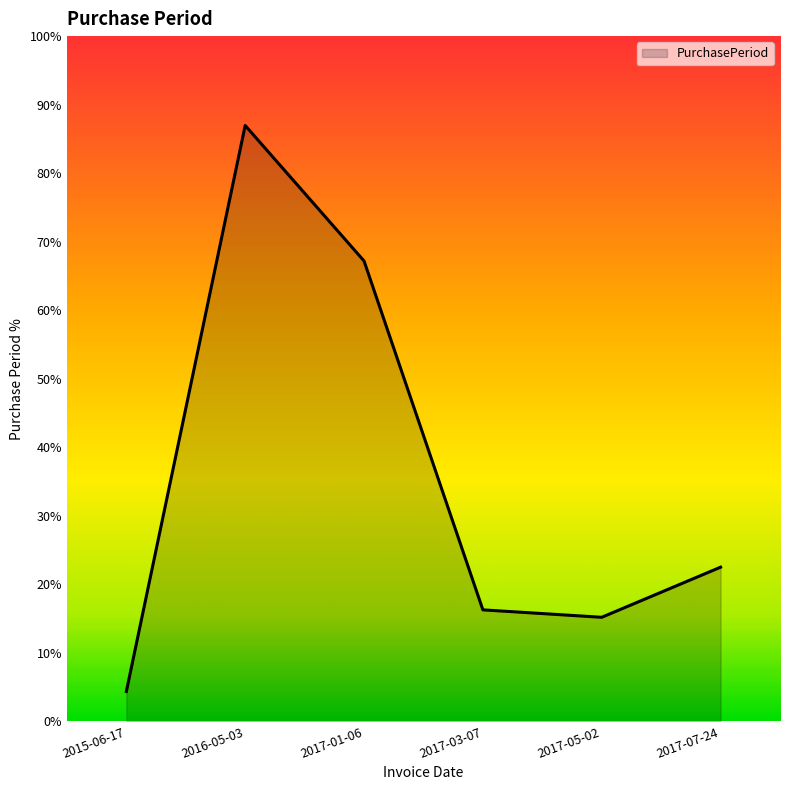

Does the chart have visible grid lines?

No